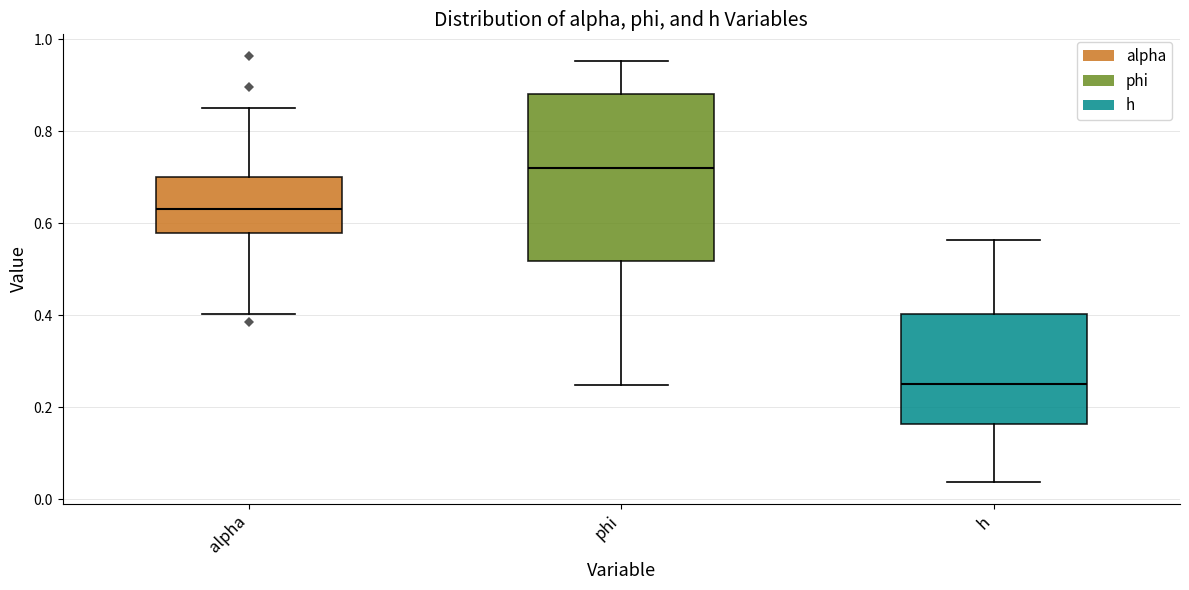

Which box has the lowest median line?

h